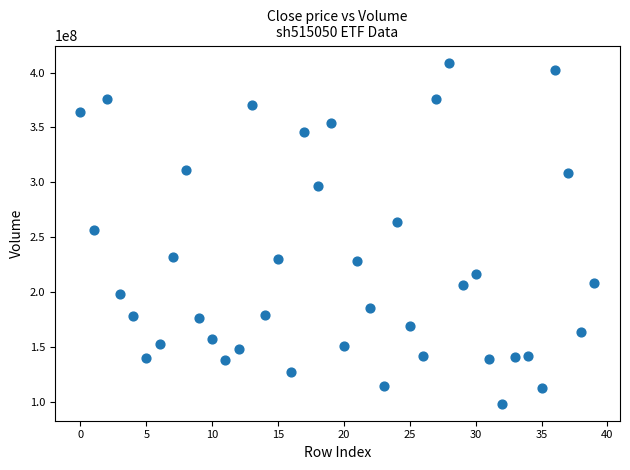

What is the range of Y values (max minus min)?

310340100